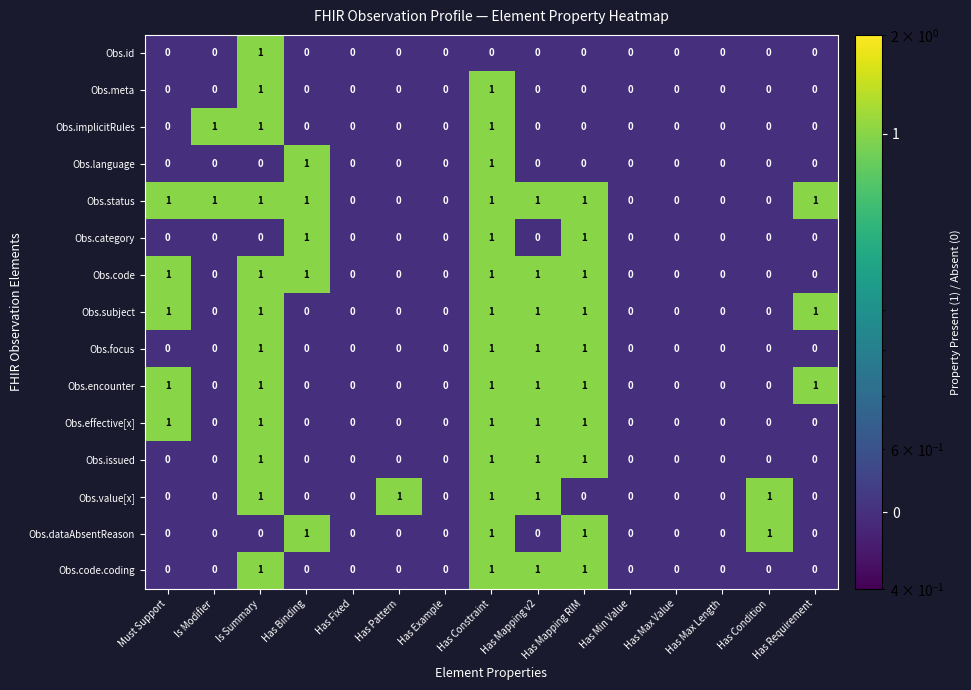

What is the total value across all series at Has Binding?

5